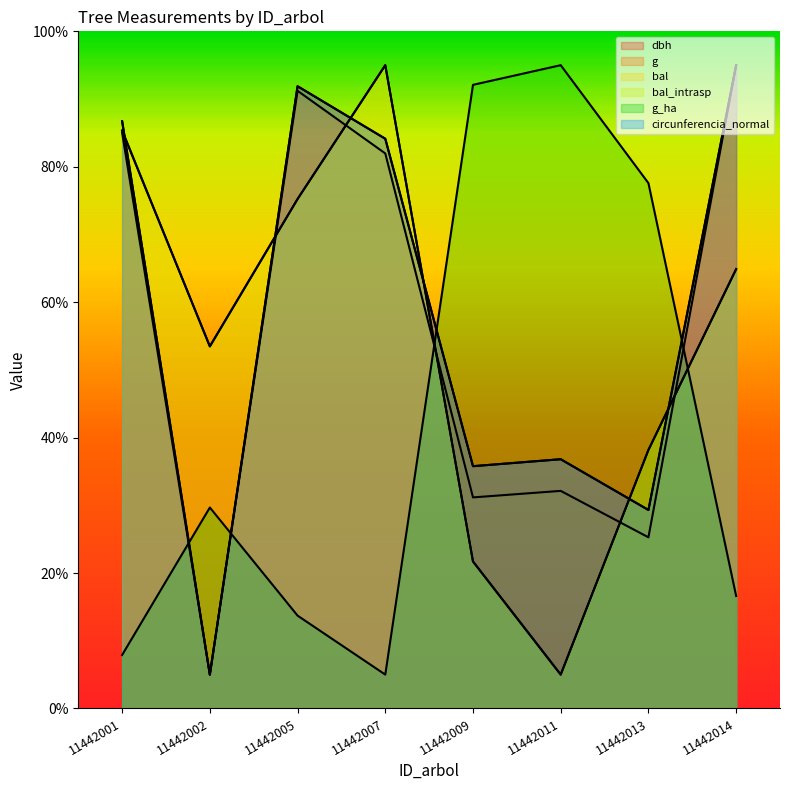

Between 11442001 and 11442005, which is larger?

11442005